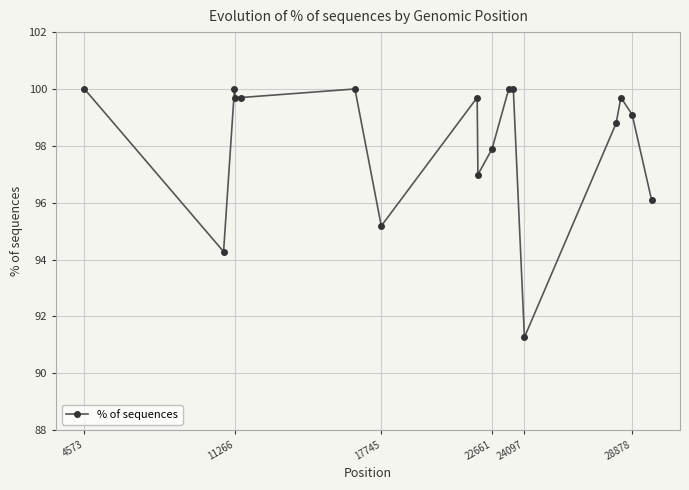

What is the average value?

98.1